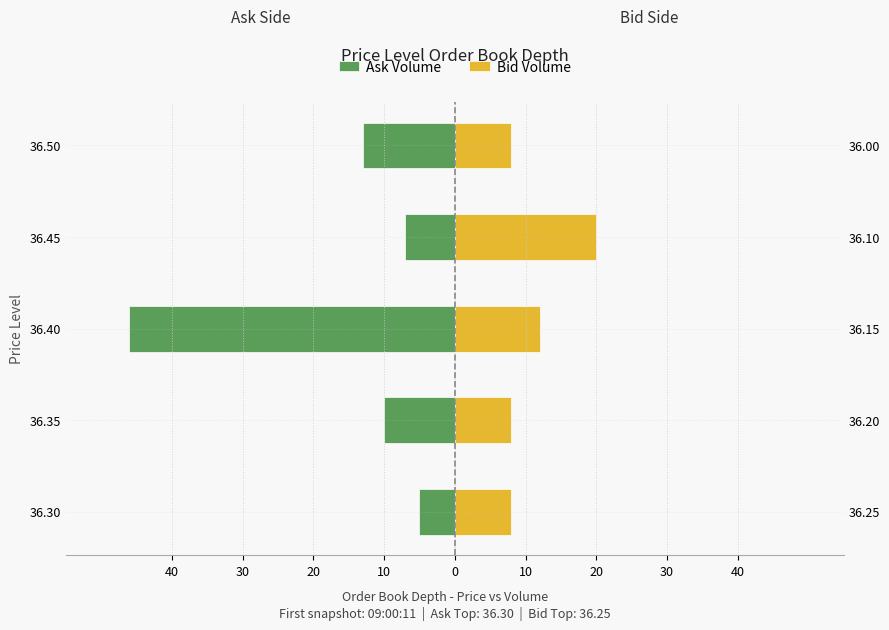

What is the sum of all Bid Volume values?

56